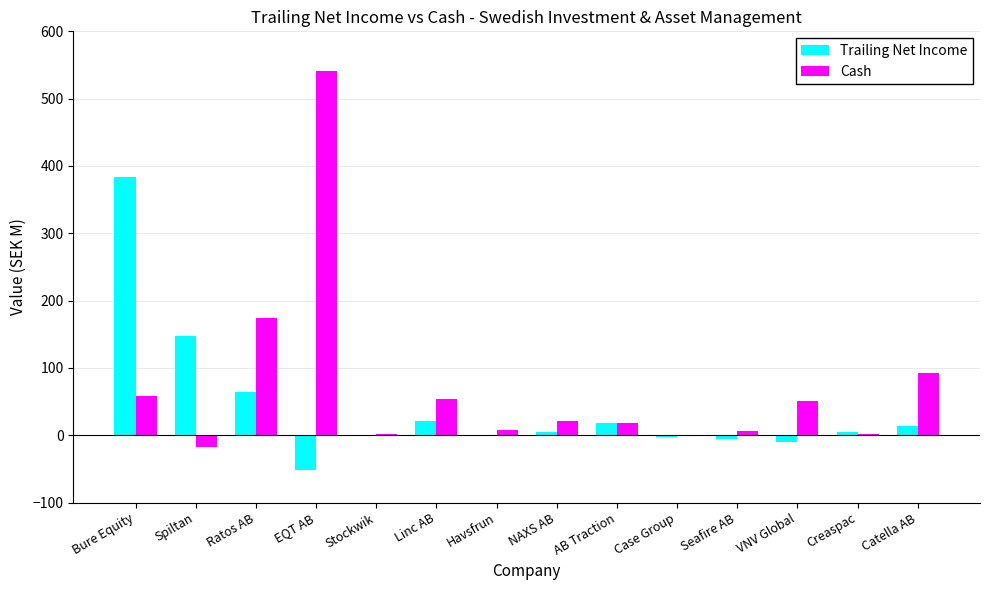

Where is Cash nearest to the value 262?

Ratos AB